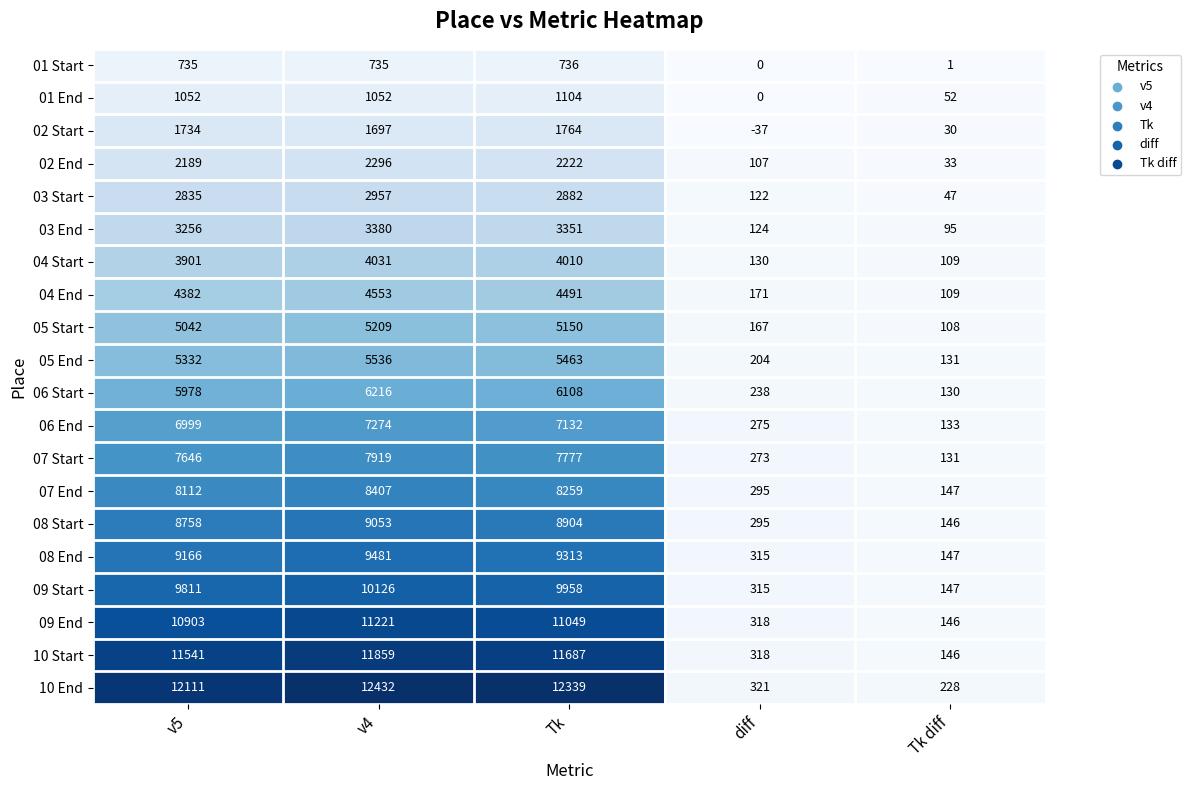

What is the approximate value of 10 Start at v5, to the nearest 50?

11550